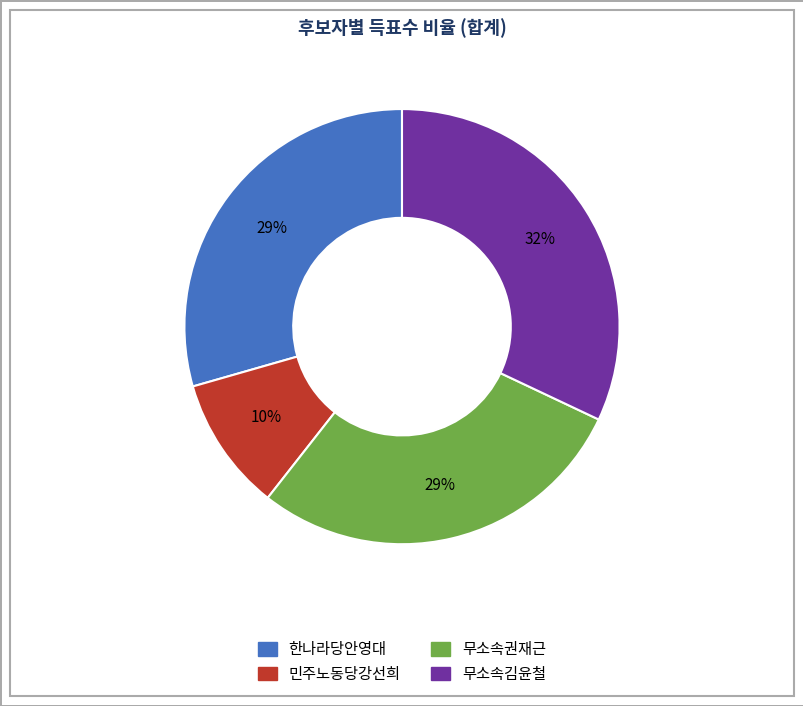

Which slice is the smallest?

민주노동당강선희